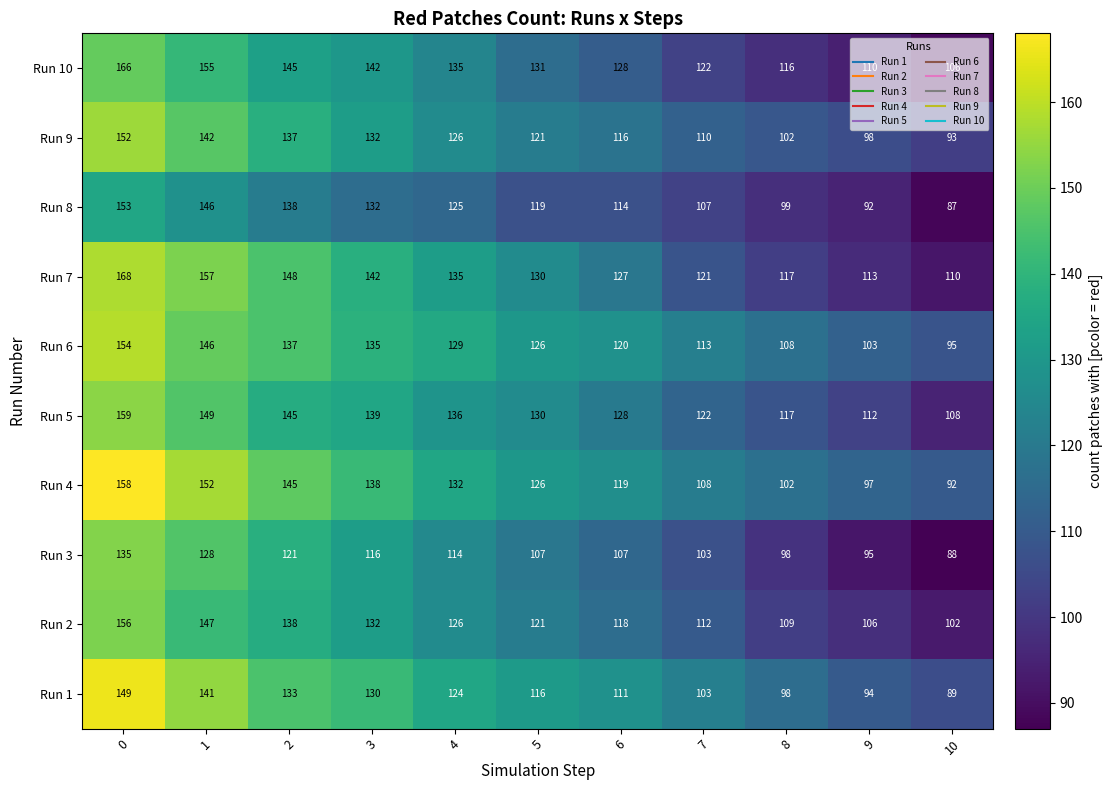

How many data points in Run 8 are less than 119?

5